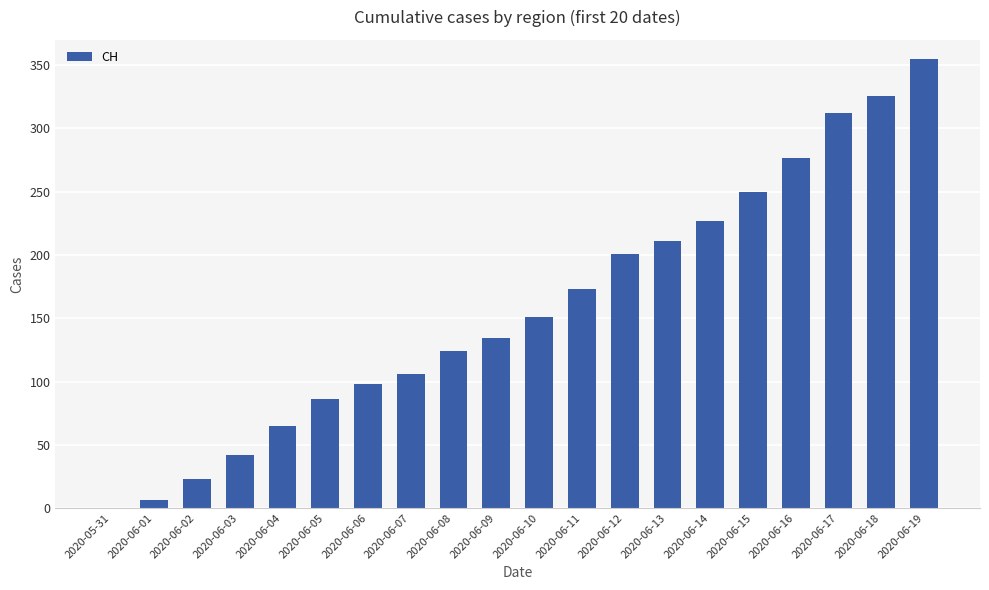

Which label corresponds to the largest value in the chart?

2020-06-19